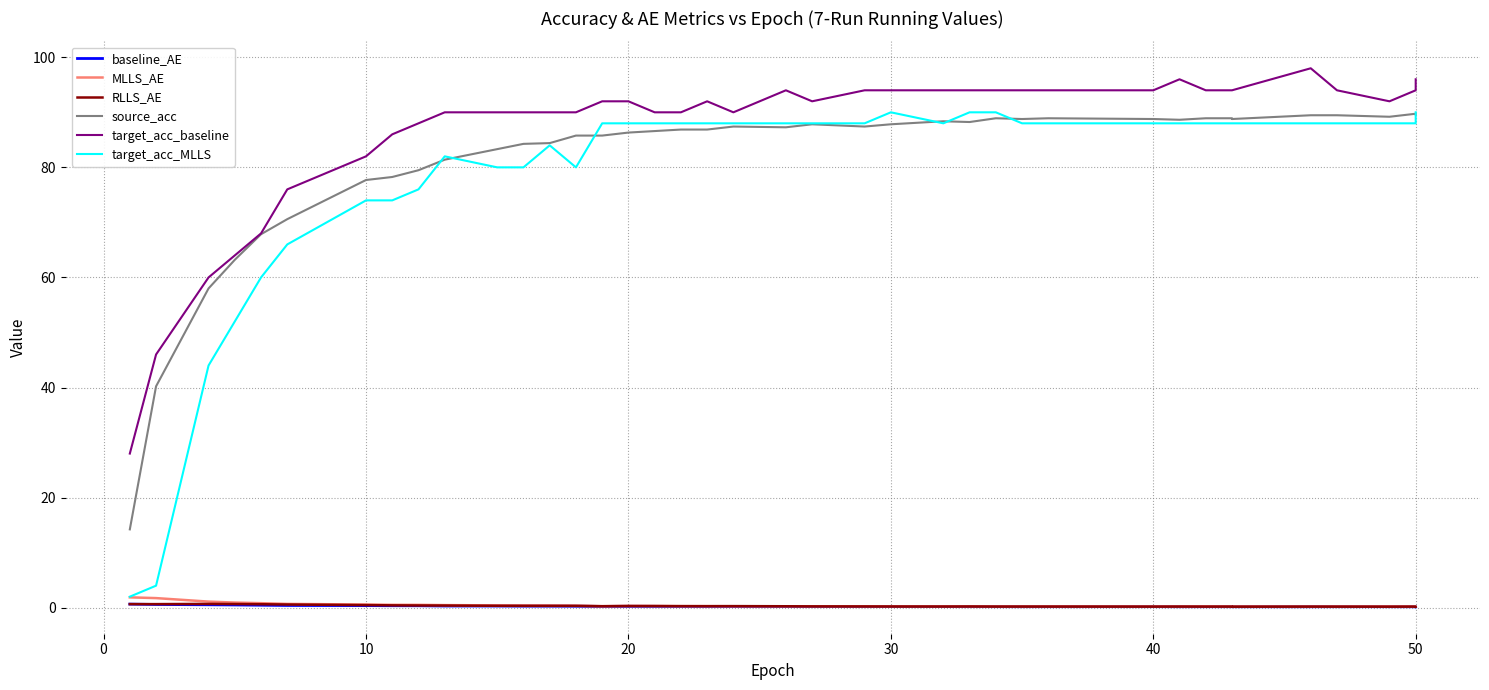

True or false: MLLS_AE has a value of 0.2 at 14.

False